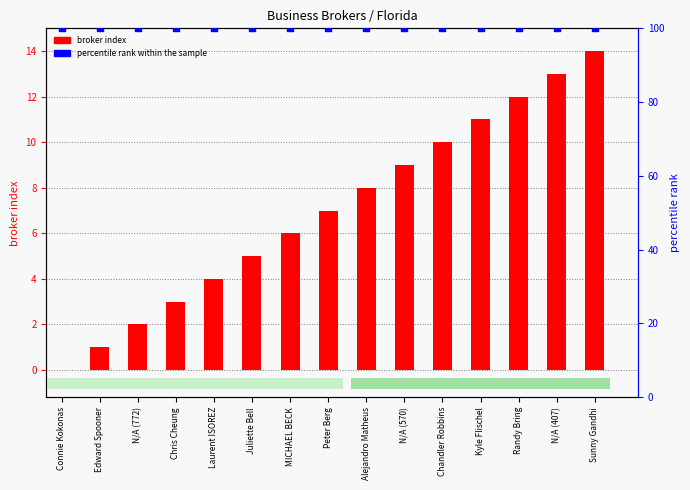

At how many categories does at least one series exceed 17?

15